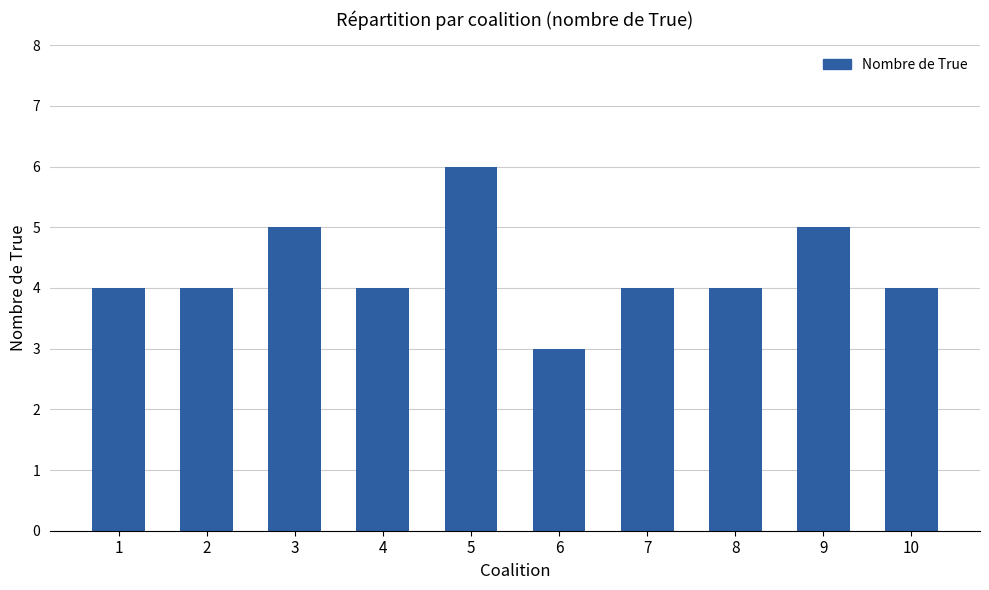

Does the chart contain any negative values?

No